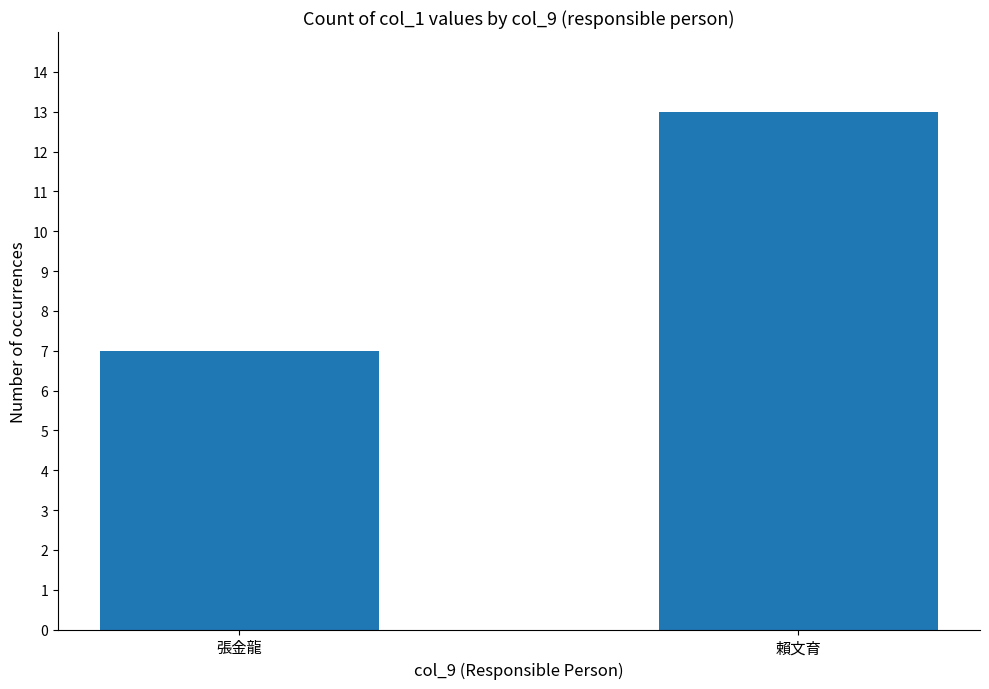

What is the difference between the maximum and minimum values?

6